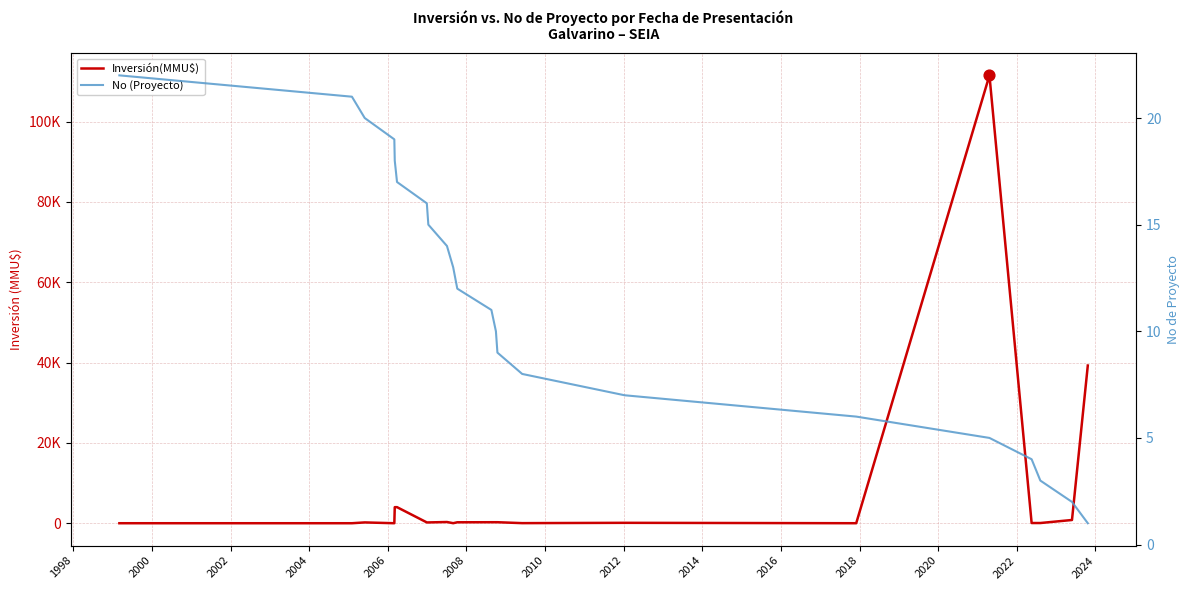

Is the value of Inversión(MMU$) at 2026 greater than the value of No (Proyecto) at 2012?

Yes